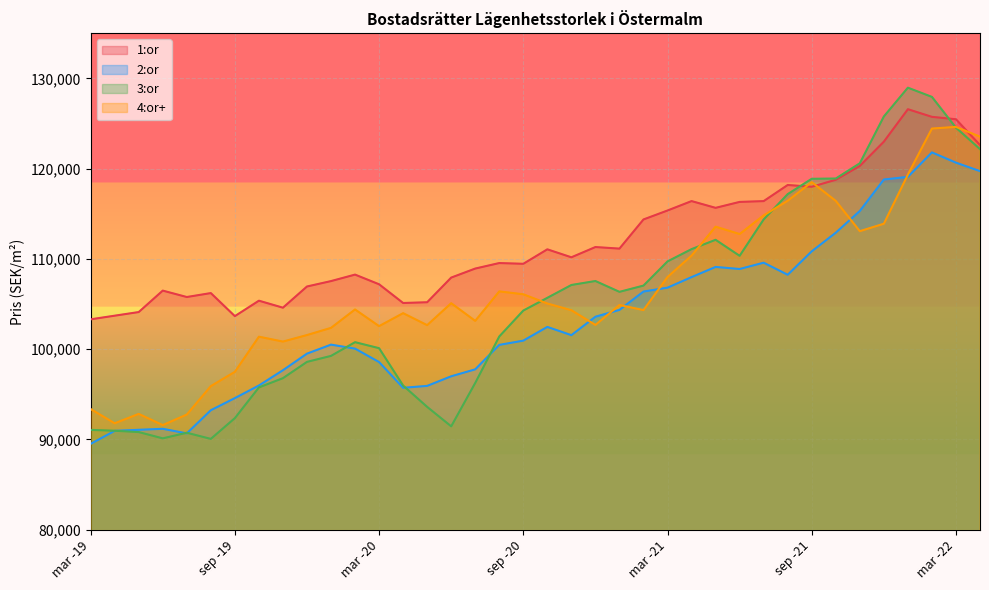

How many interior local valleys does the 2:or series have?

5